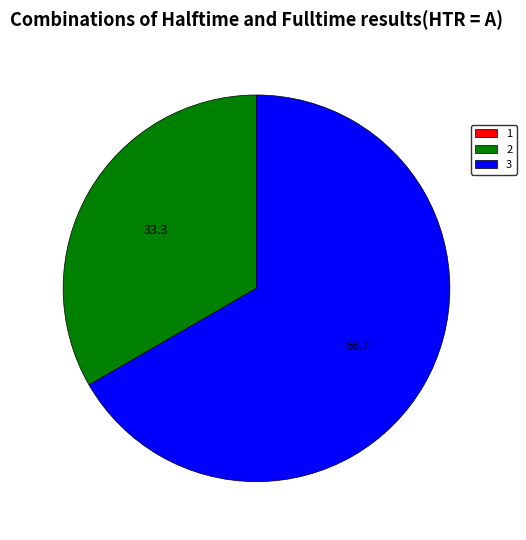

Is there any slice that represents more than half of the pie?

Yes